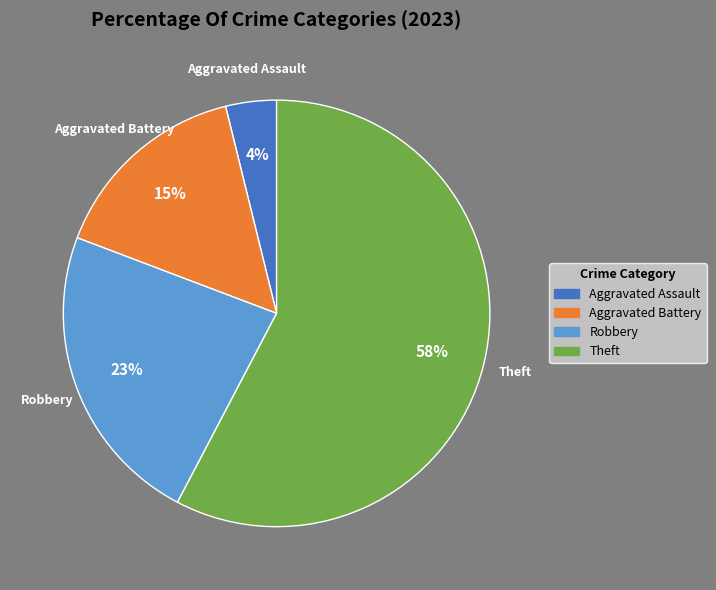

Approximately how many times larger is the value at Aggravated Battery compared to Robbery?

0.7